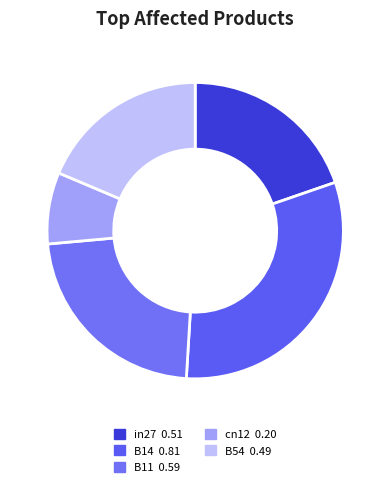

Do B54 and cn12 together represent more than half of the pie?

No